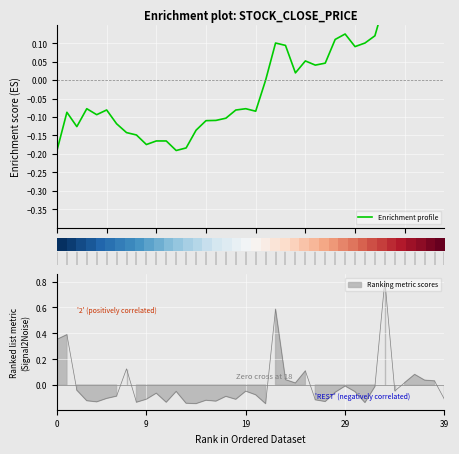

Is the value of row_0 at 30 greater than the value of Enrichment profile at 20?

Yes